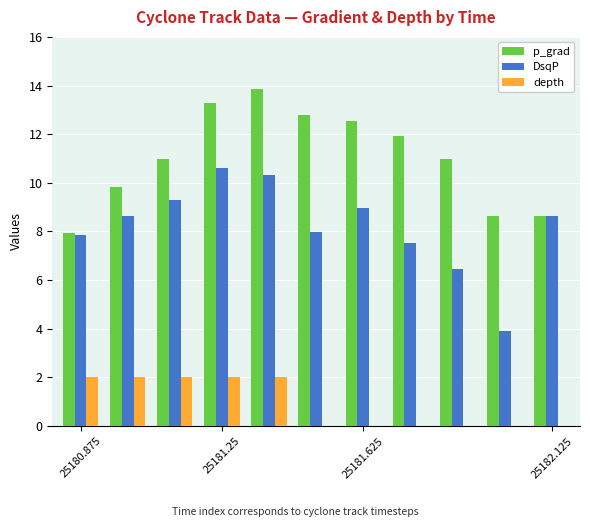

Which series has the largest total across all categories?

p_grad